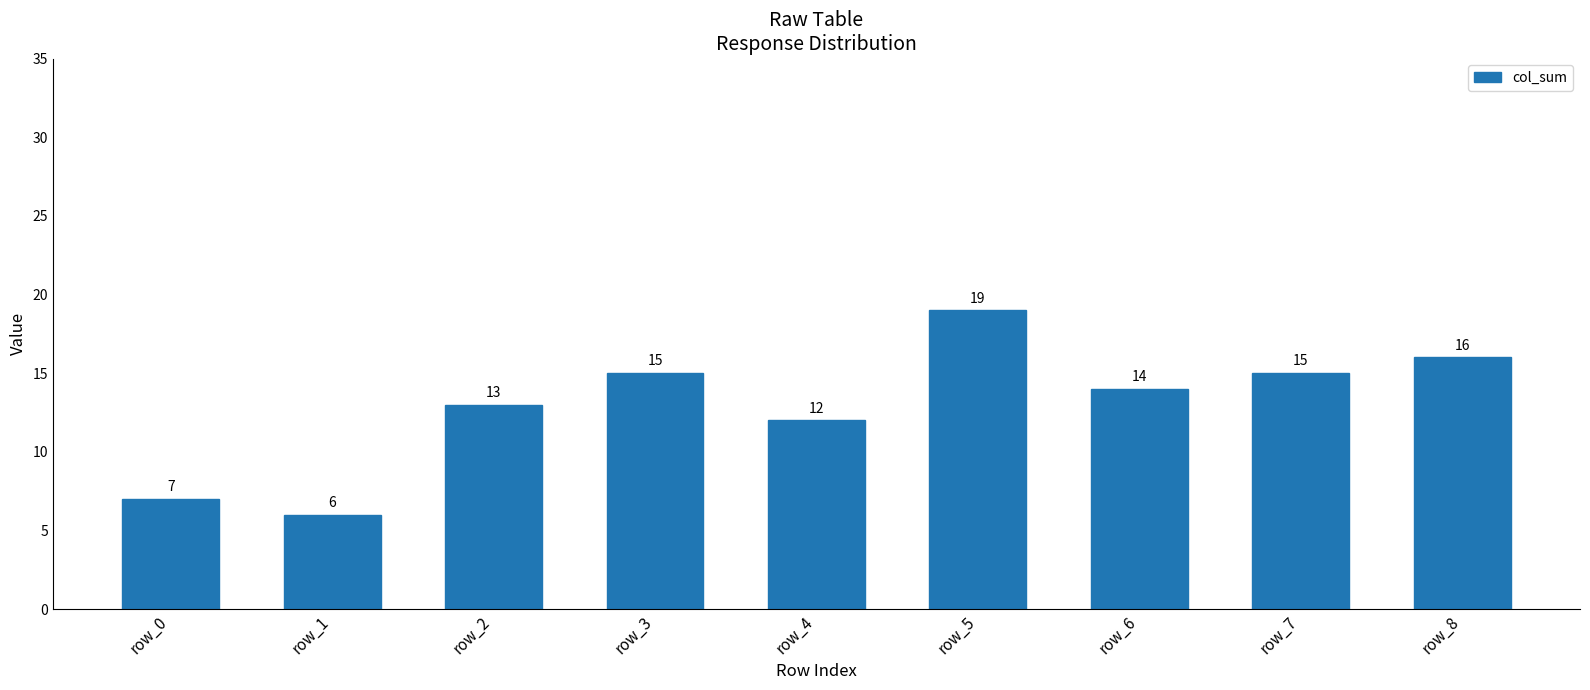

Is it true that the value at row_4 is 12?

True